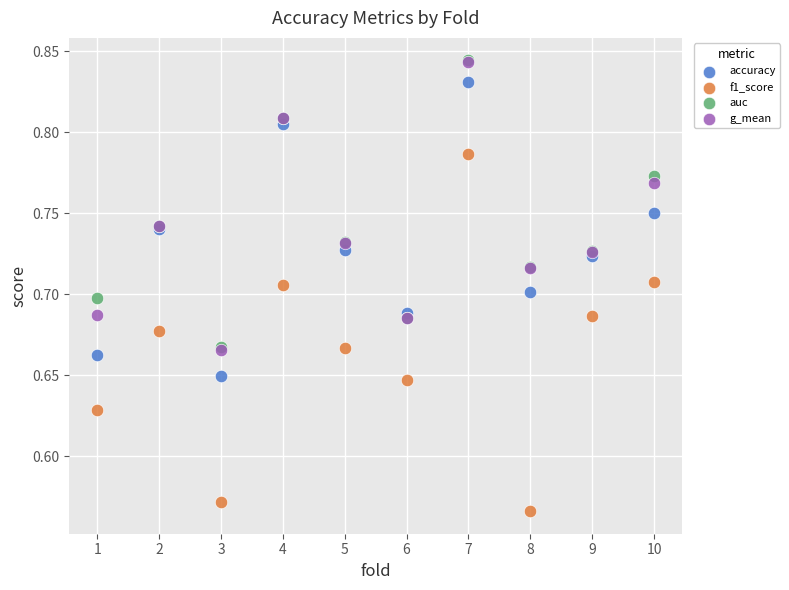

What are all the series names shown in the legend?

accuracy, f1_score, auc, g_mean